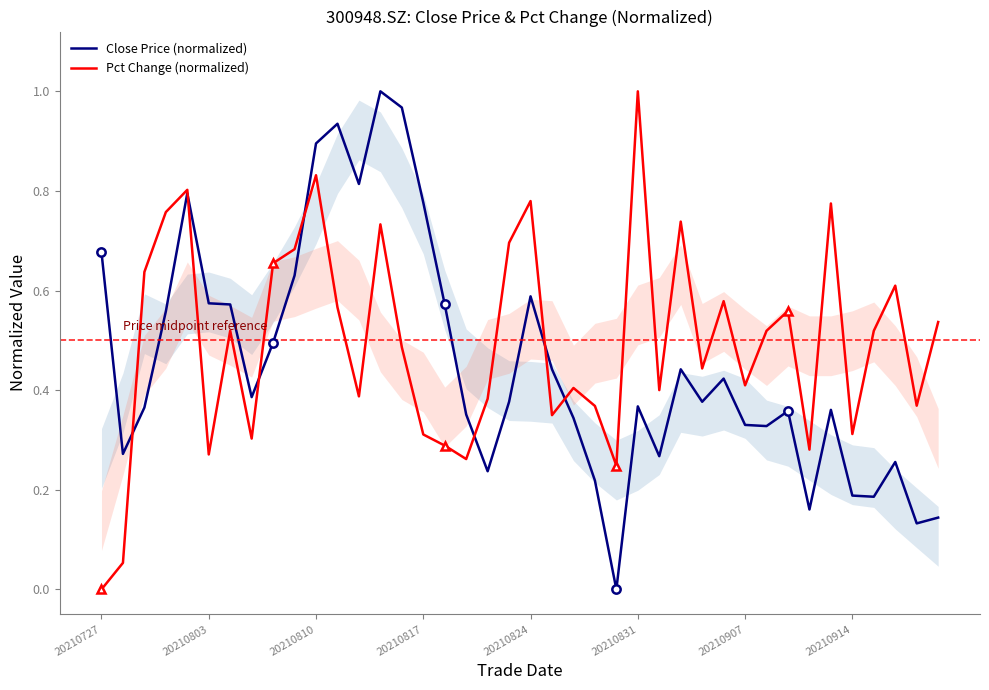

What is the spread (max minus min) of values at 39?

0.4